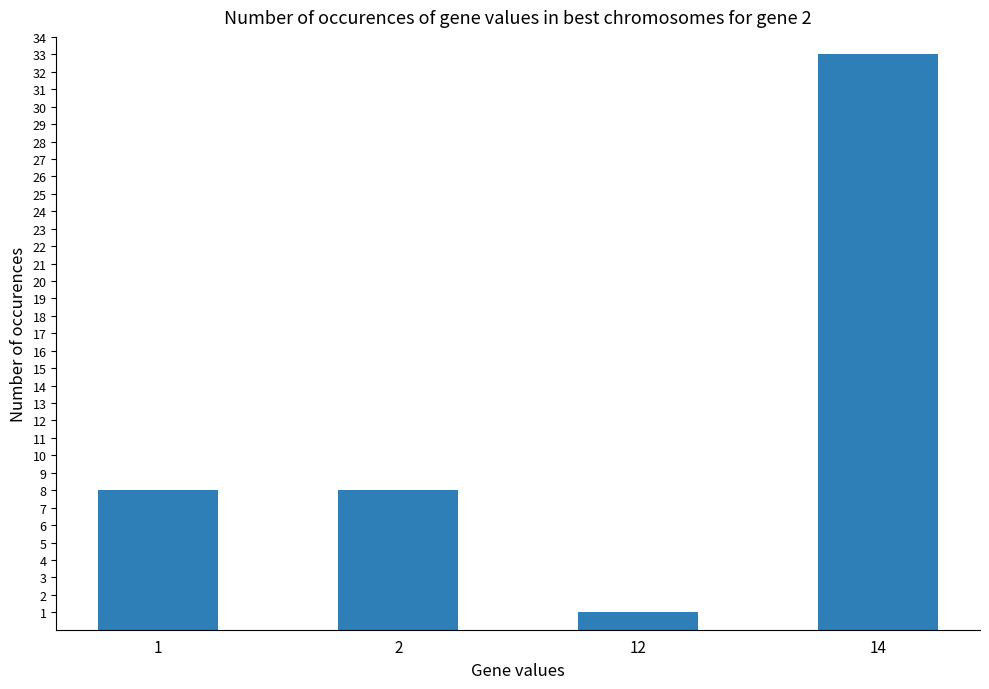

The value at 1 is 3. True or false?

False